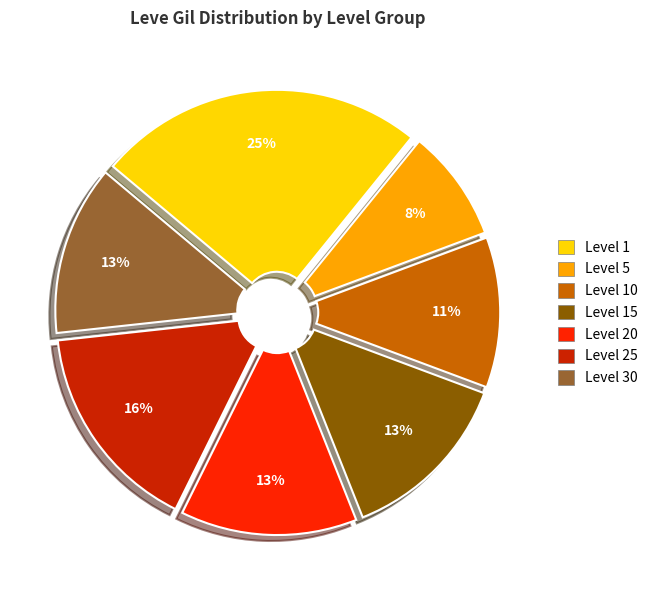

To the nearest percent, what is the average slice percentage?

14%